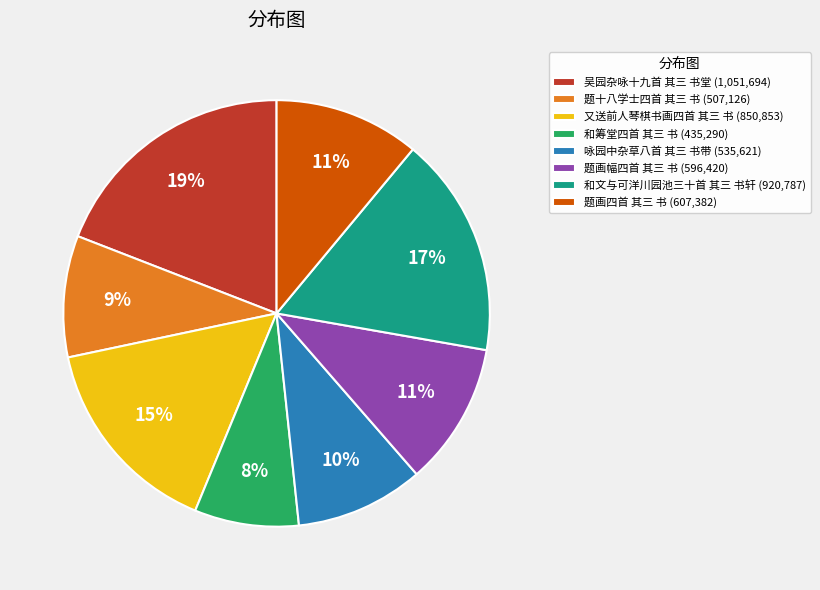

Is it true that 题画四首 其三 书 is 1% of the pie?

False